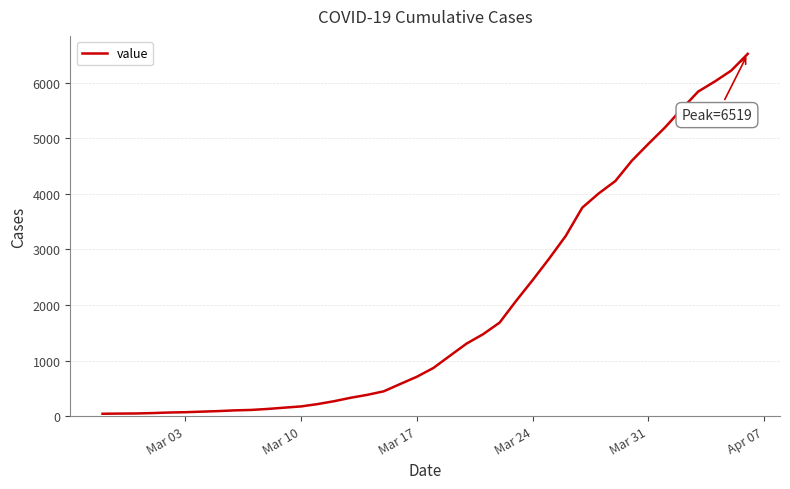

What is the difference between the maximum and minimum values?

6477